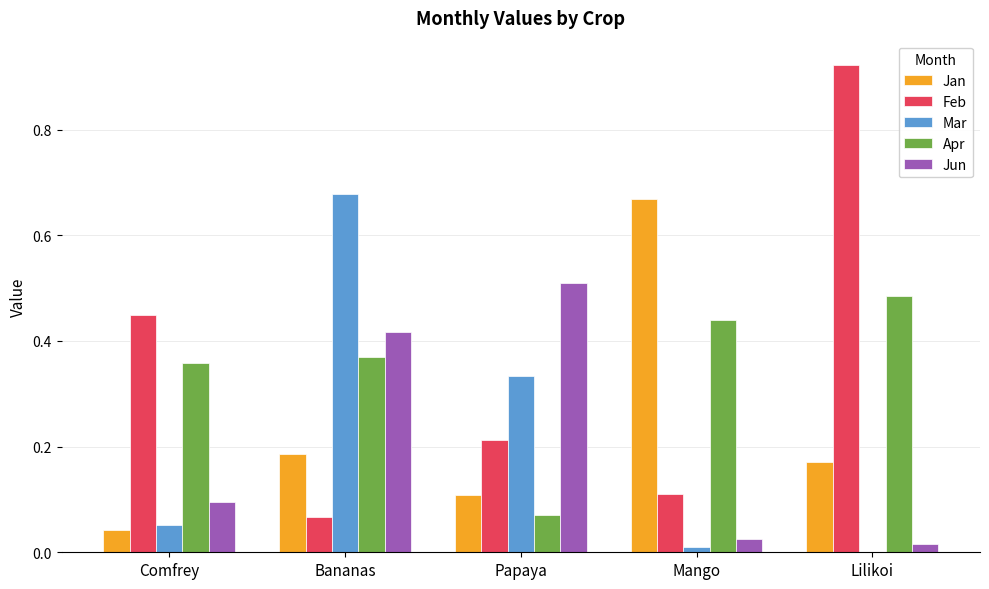

Which series changed the most between Comfrey and Mango?

Jan